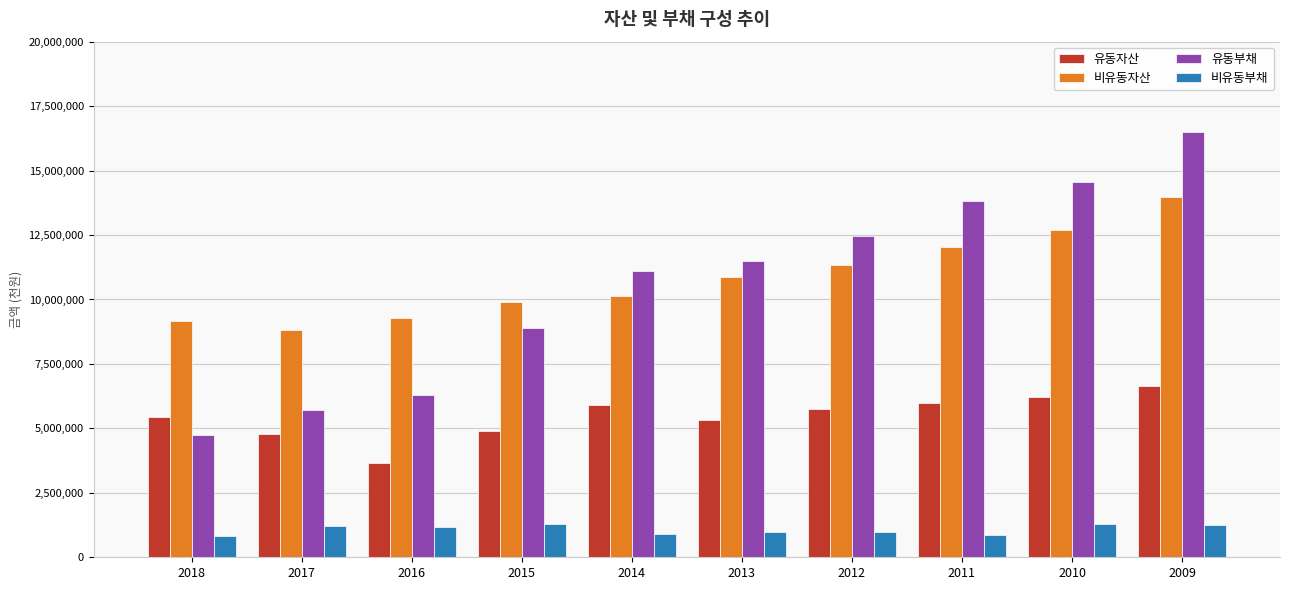

What is the sum of the 비유동자산 values at 2017 and 2014?

18980515